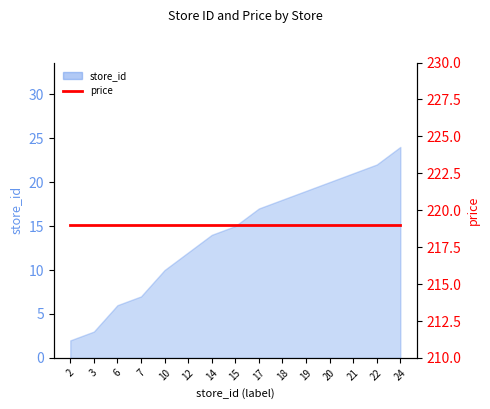

Which has a higher value, 6 or 24?

24